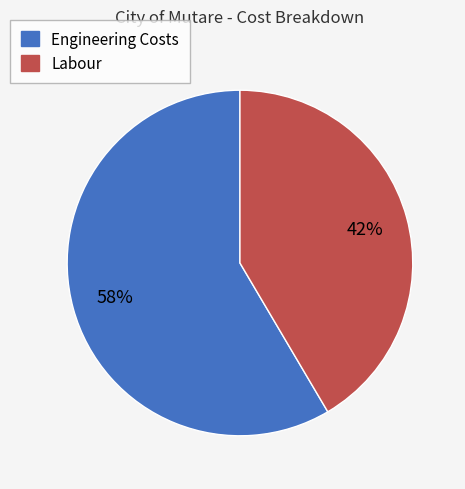

Is there any slice that represents more than half of the pie?

Yes